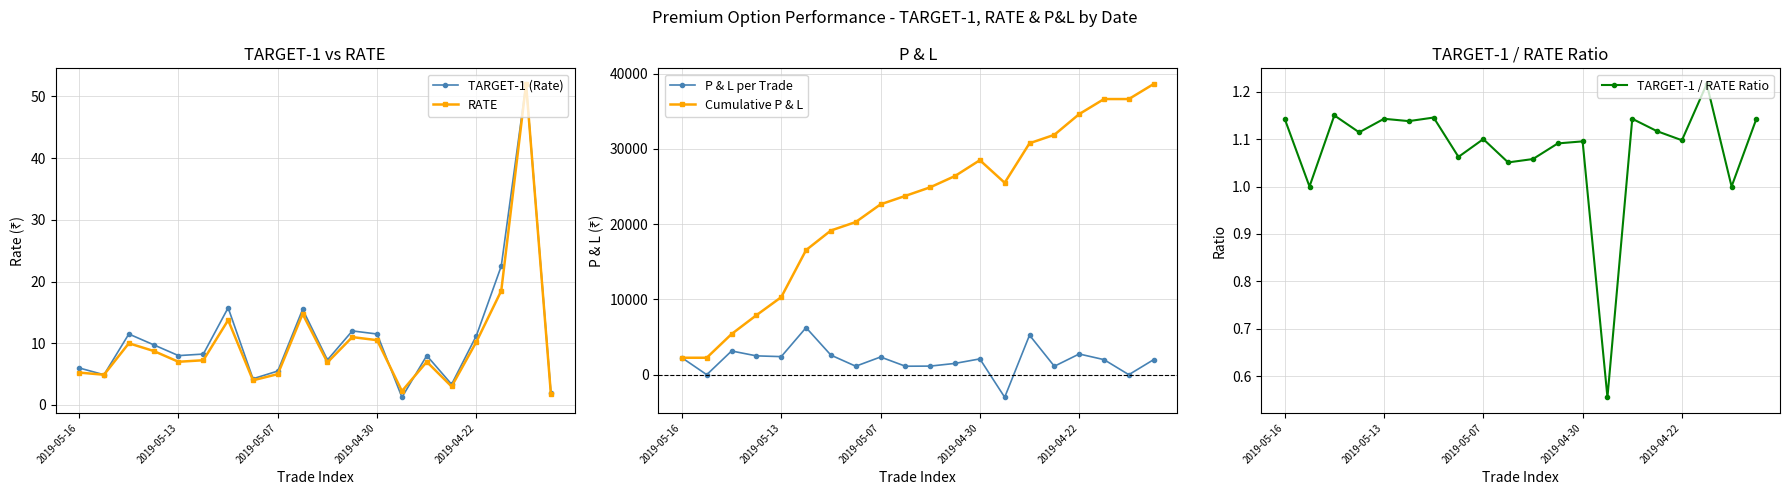

What is the highest value of the RATE series?

52.0